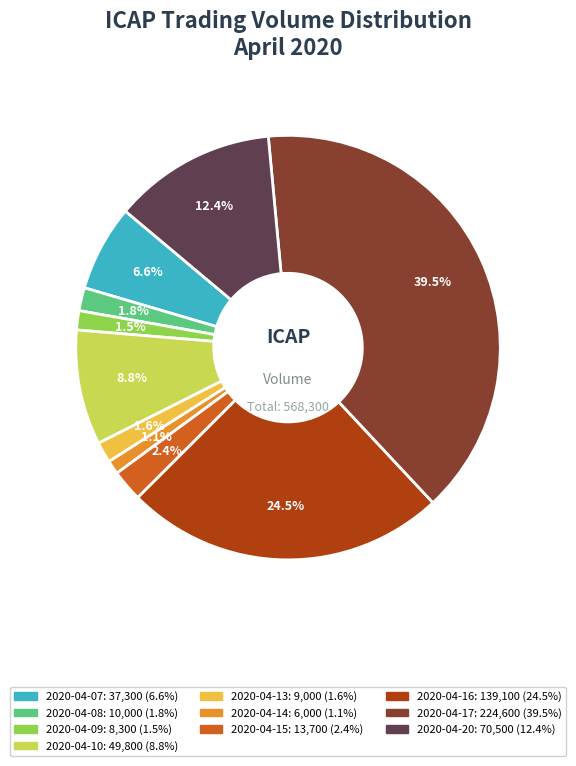

Is there any slice that represents more than half of the pie?

No